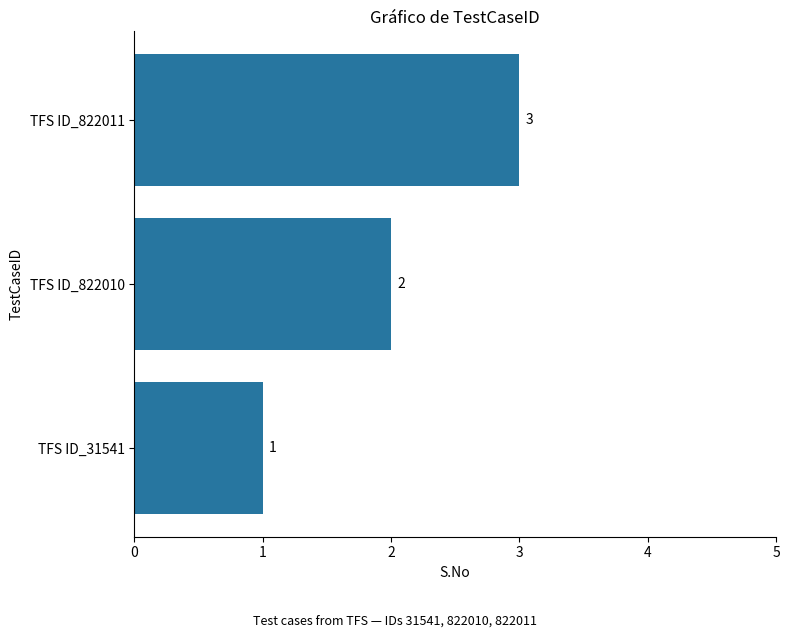

Rank the categories by value from lowest to highest.

TFS ID_31541, TFS ID_822010, TFS ID_822011